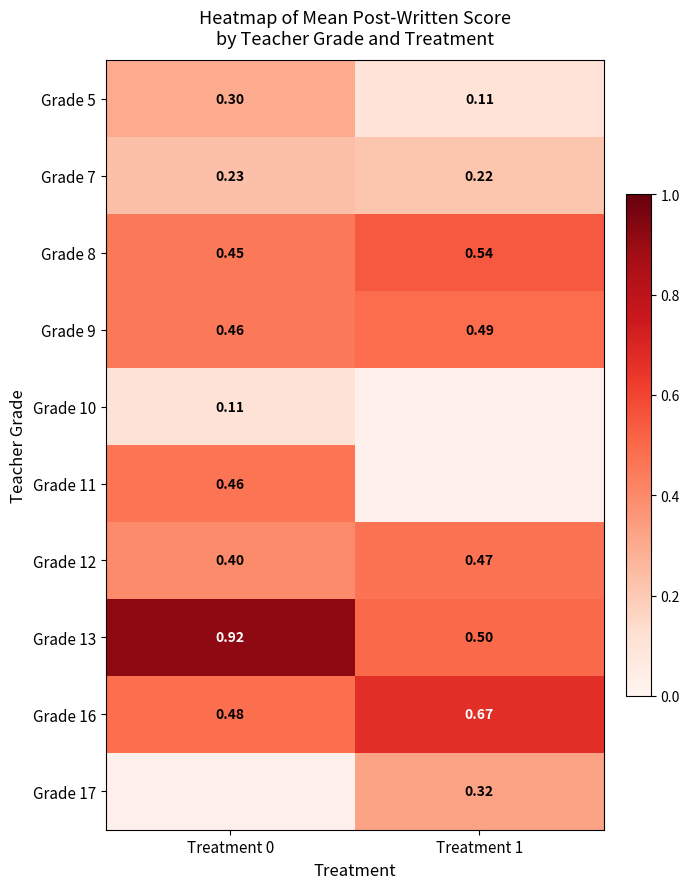

What is the minimum value shown in the chart?

0.1